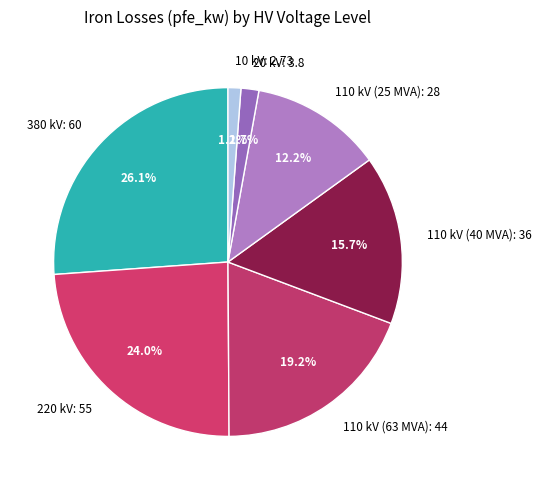

How many segments does this pie chart have?

7